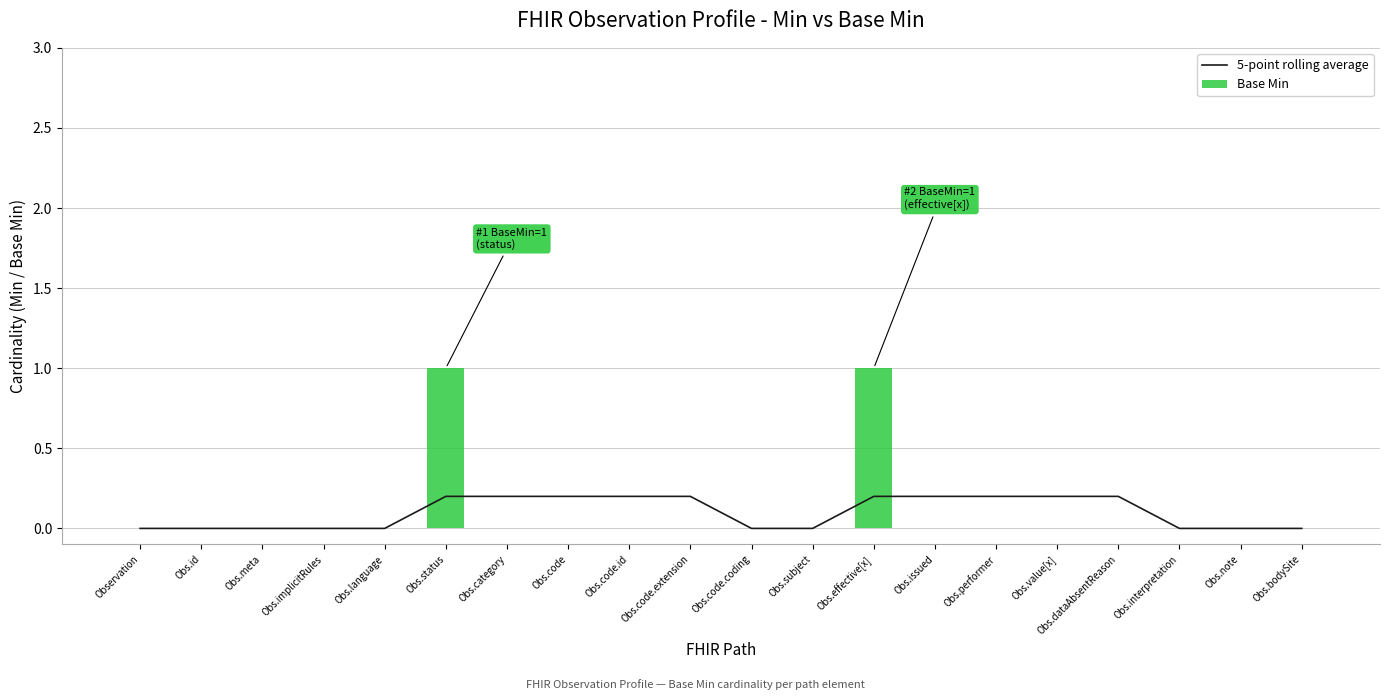

Count the 5-point rolling average values in the range 0 to 1.

20